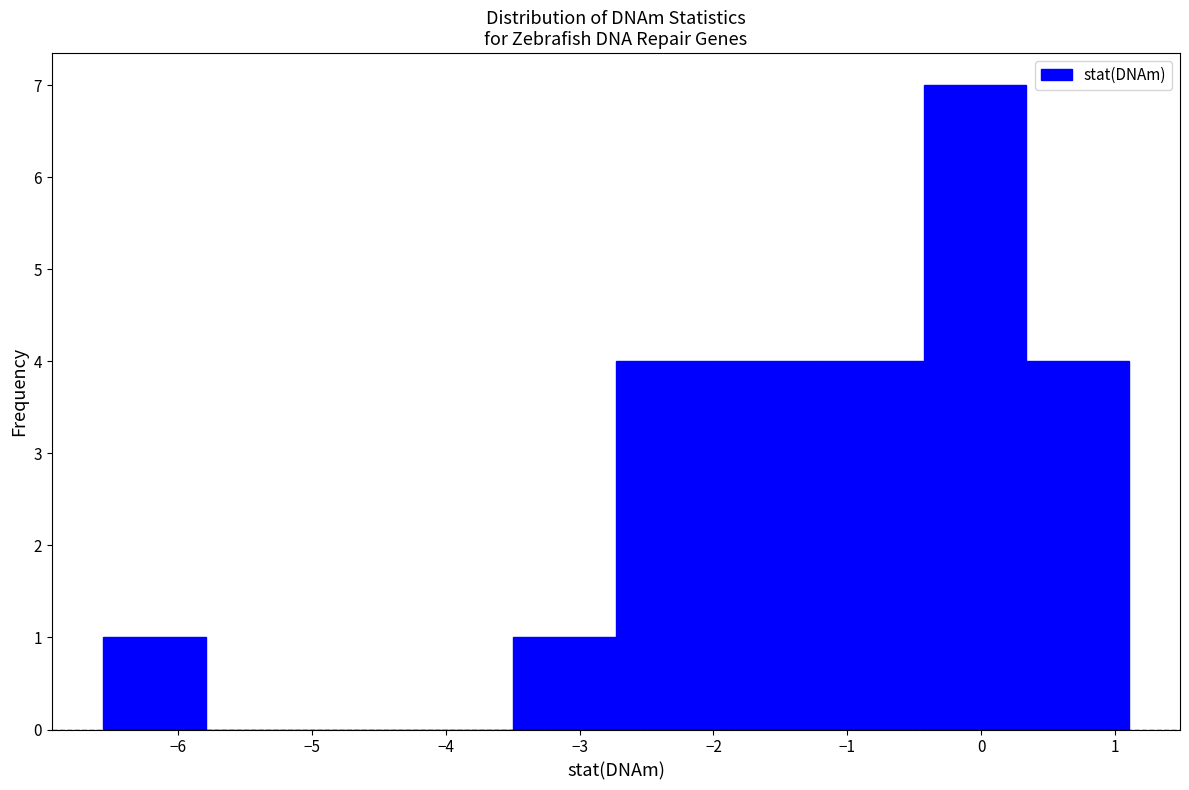

What is the height of the bar covering -3.5 to -2.7 on the x-axis? Neither the bar edges nor the heights are printed on the chart, so give them approximately, as read against the axes.

1